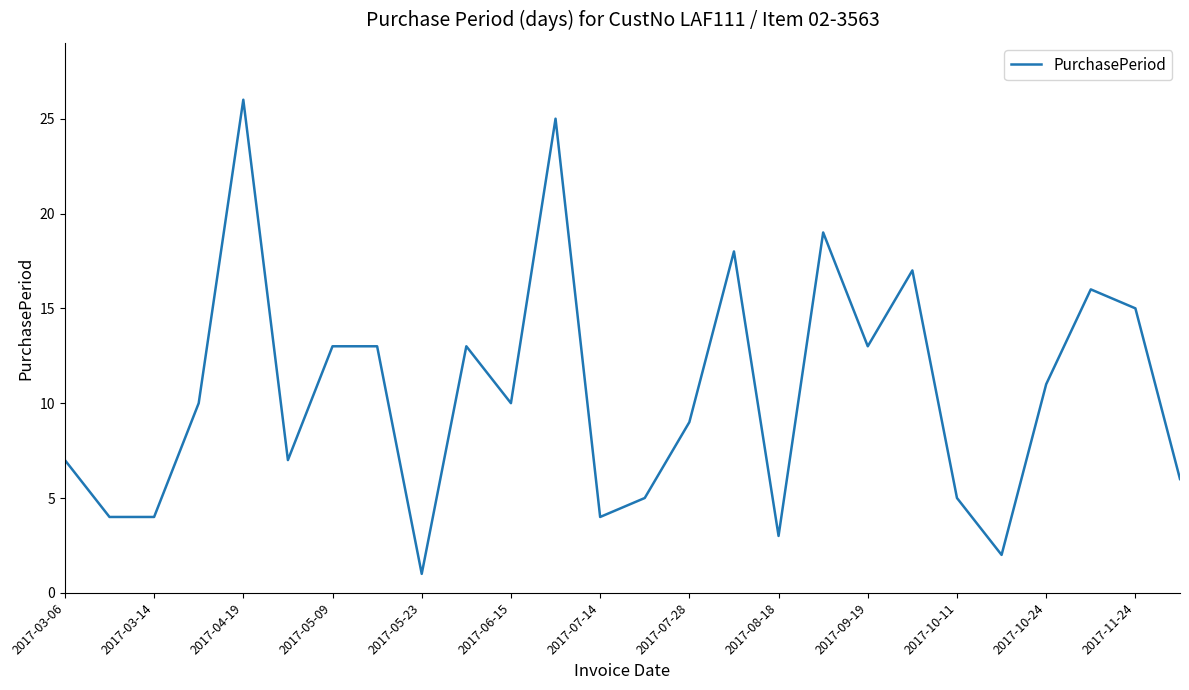

Reading right to left, extract all data points from this chart.

6	15	16	11	2	5	17	13	19	3	18	9	5	4	25	10	13	1	13	13	7	26	10	4	4	7